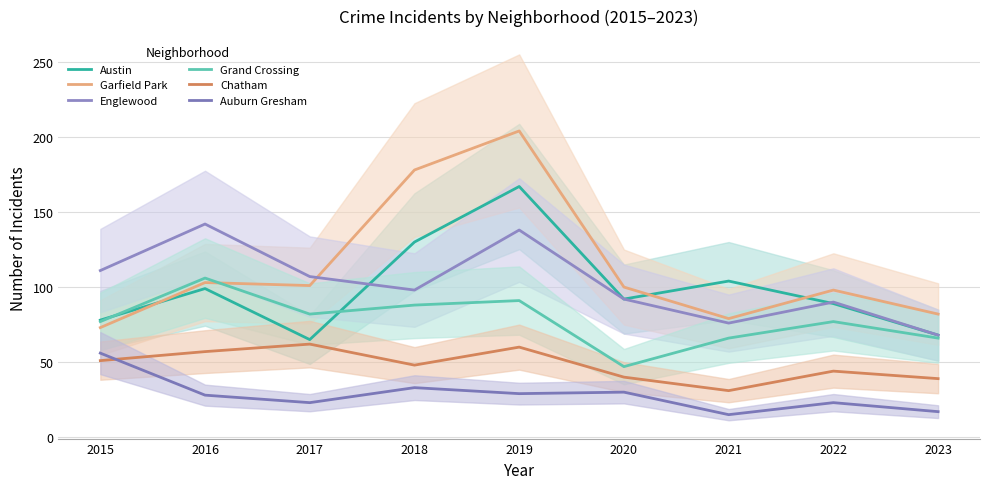

What is the sum of the Austin values at 2016 and 2023?

167